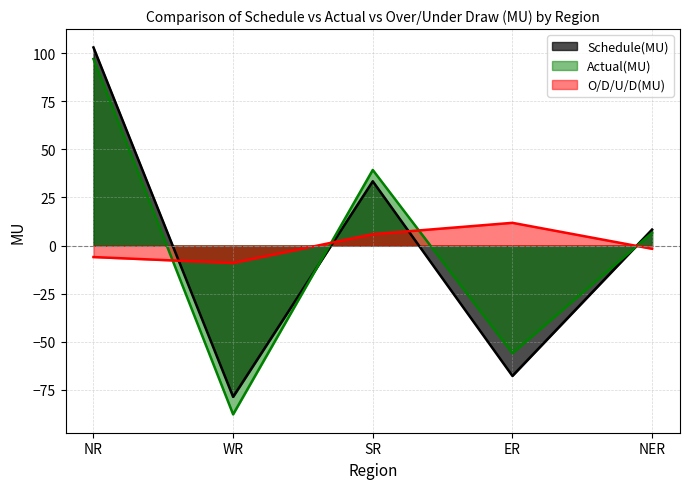

Which series has the largest range (max minus min)?

Actual(MU)